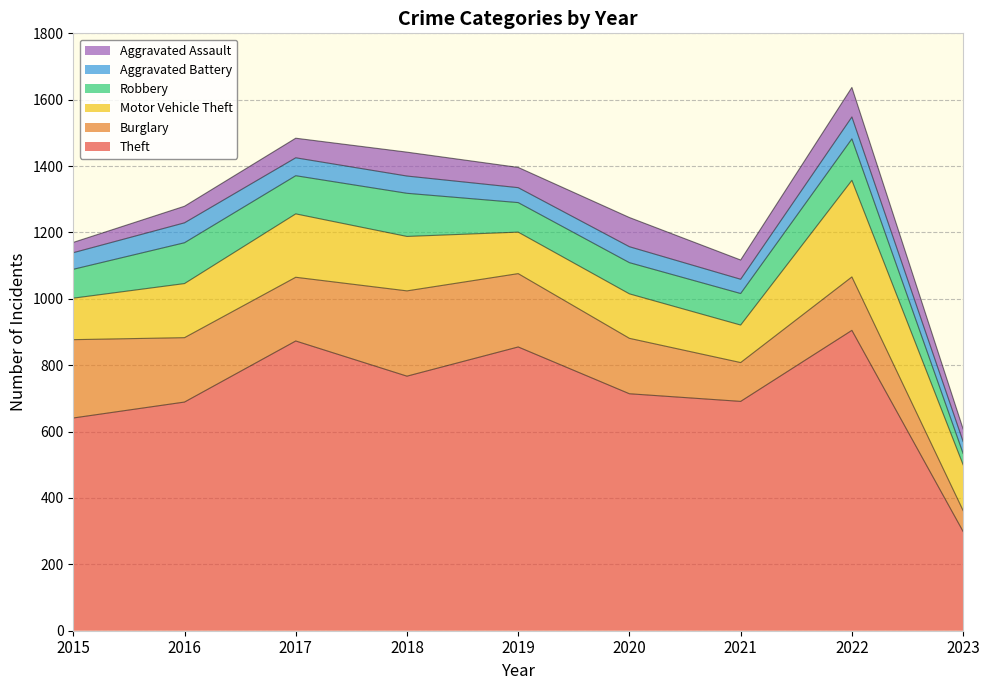

True or false: Robbery and Aggravated Battery intersect in this chart.

True